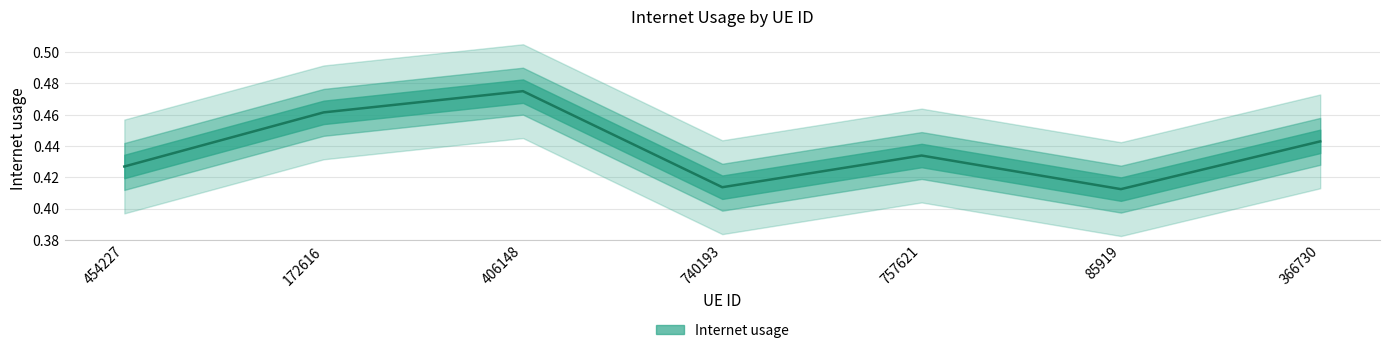

Count the values in the range 0 to 1.

7